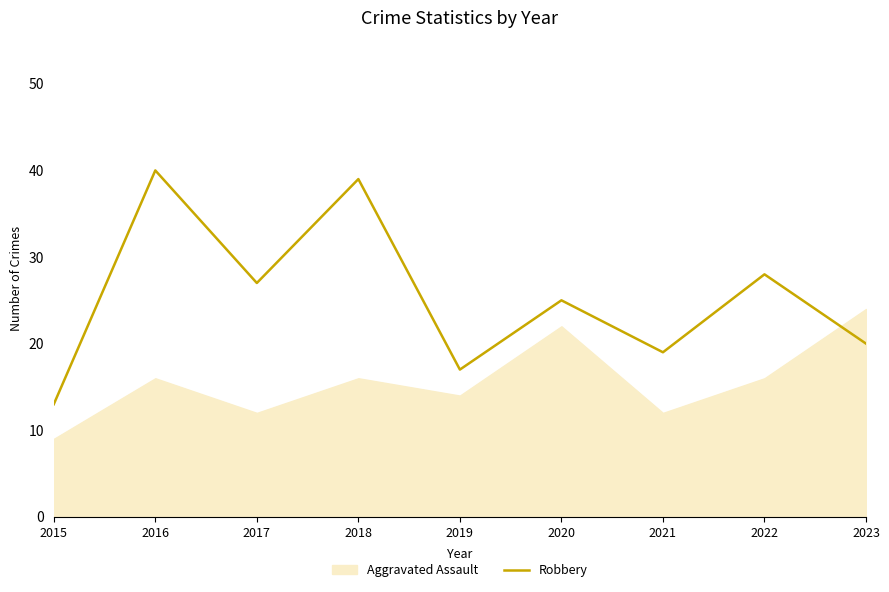

At which category does the chart reach its peak across all series?

2016